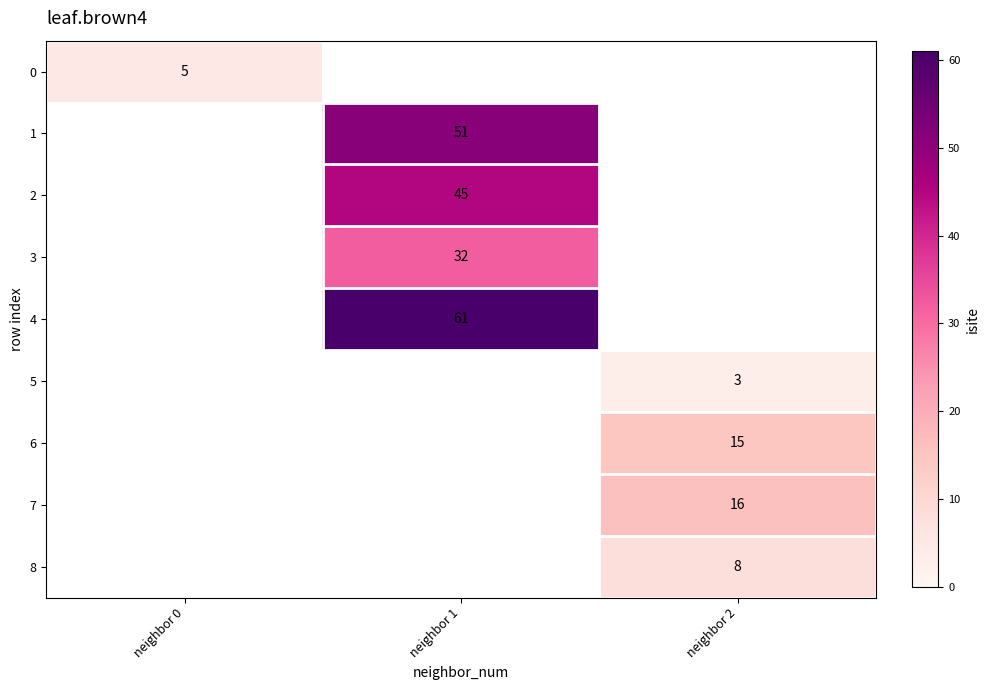

The value of 2 at neighbor 1 is 45. True or false?

True